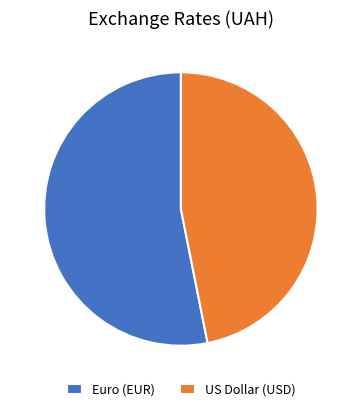

Approximately how many times larger is the value at Euro (EUR) compared to US Dollar (USD)?

1.1